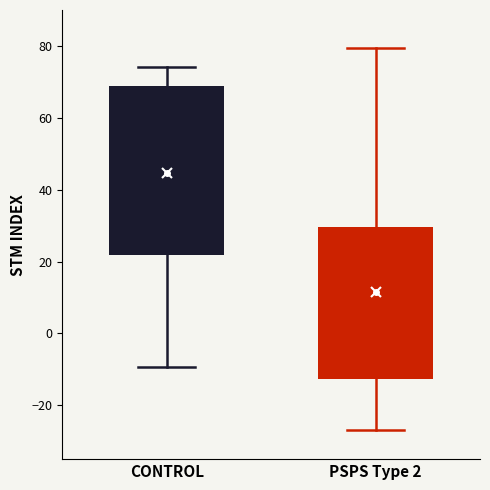

Where is the lower edge of the box for PSPS Type 2 on the y-axis? The values are not printed on the chart, so give them approximately, as read against the axis.

-12